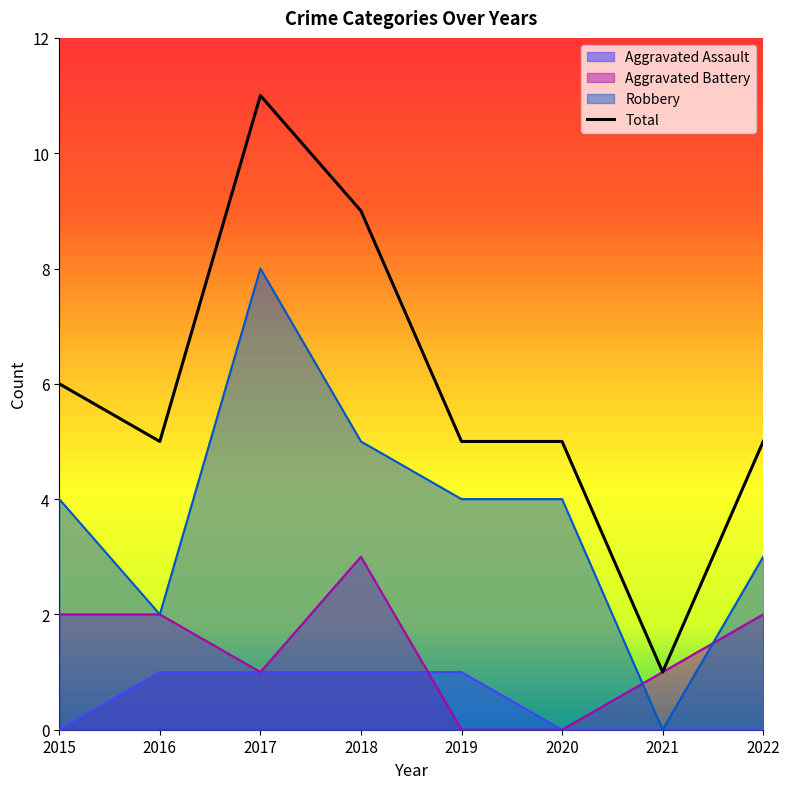

What is the value of the Total point at the 1st from the left?

6